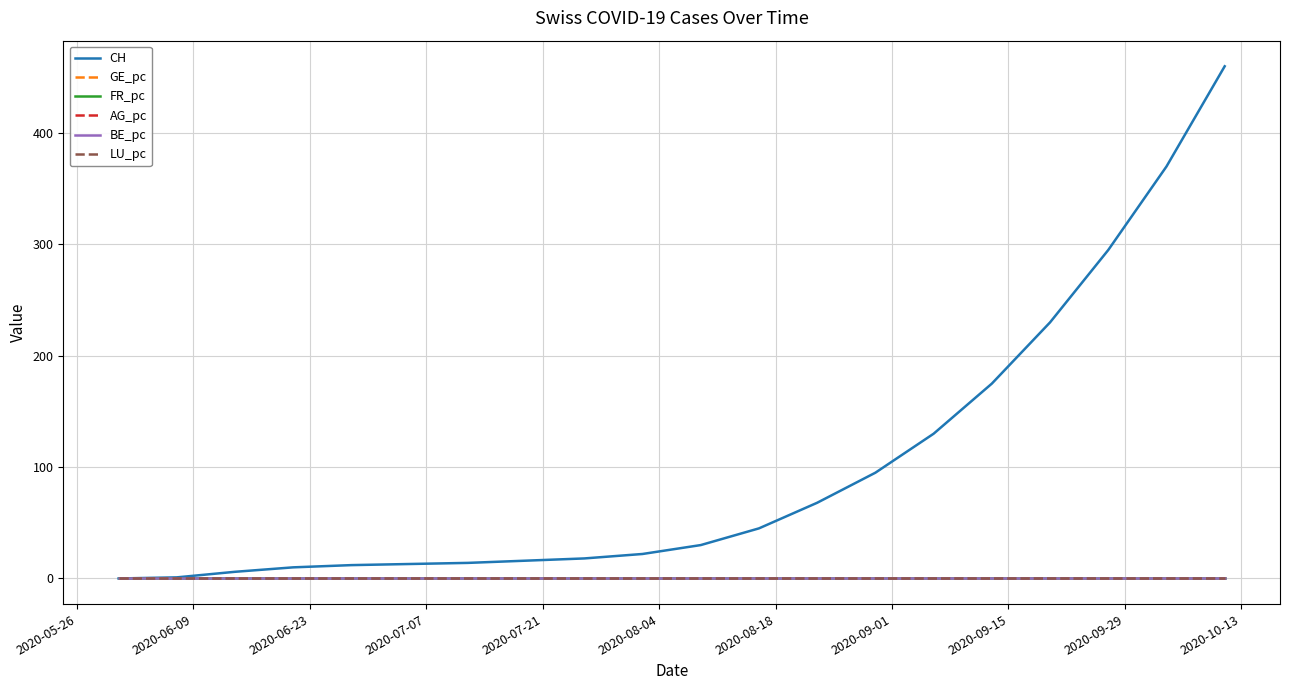

Which series has the widest spread of values?

CH